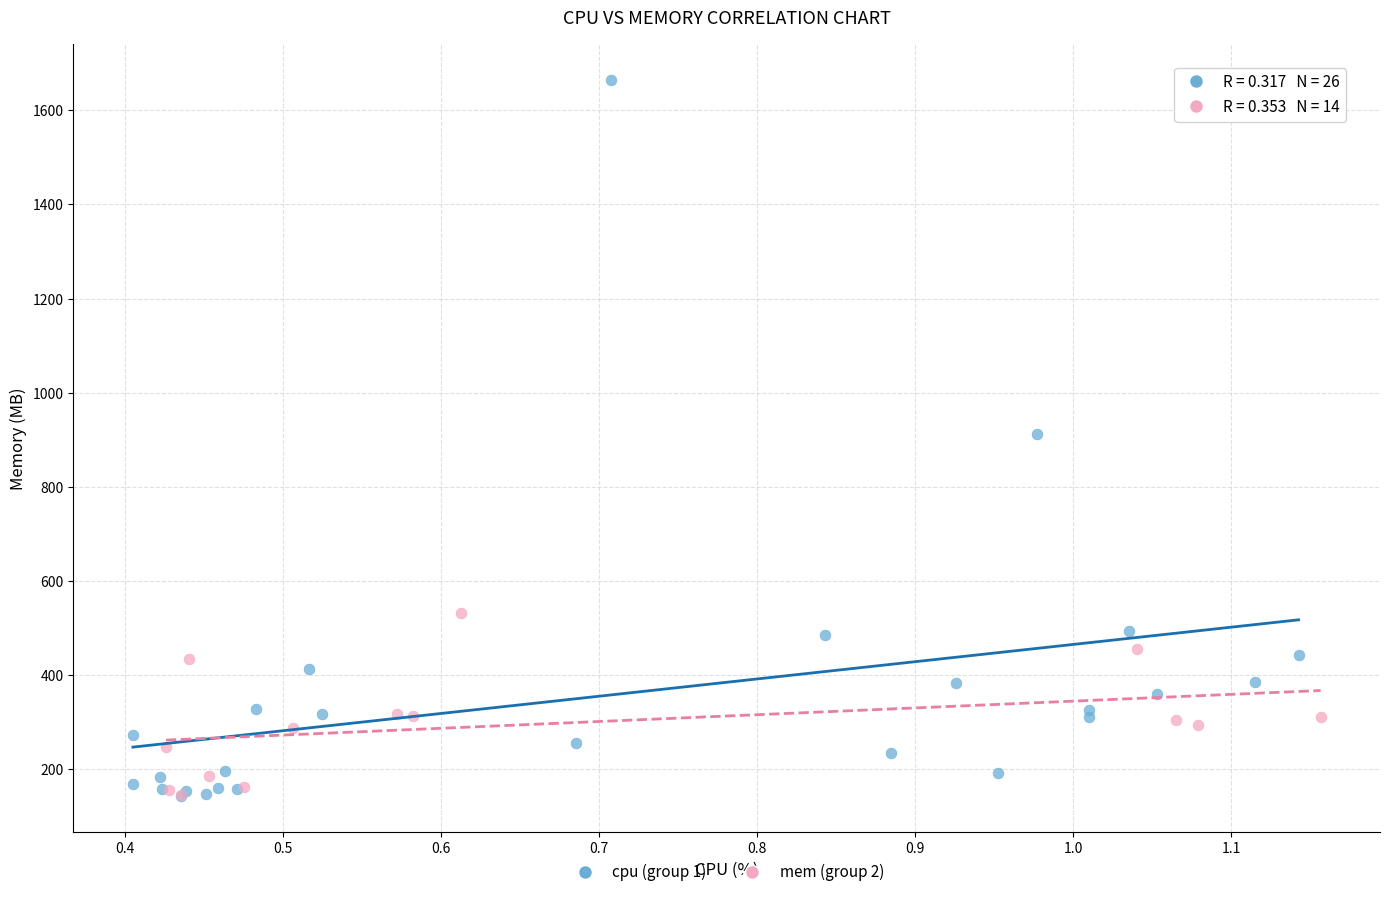

What are all the series names shown in the legend?

cpu (group 1), mem (group 2)